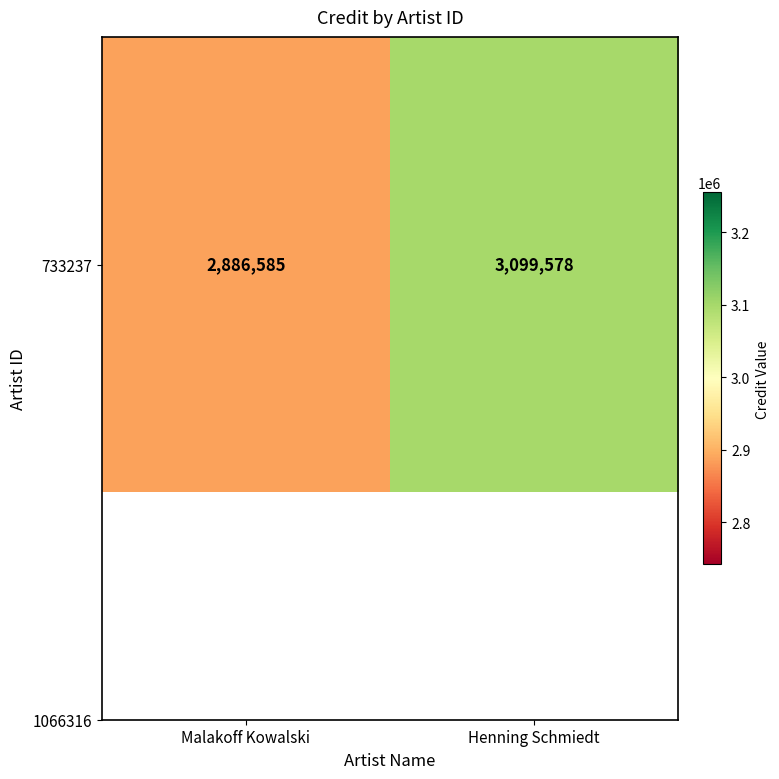

Reading left to right, extract all data points from this chart.

Malakoff Kowalski=2886585	Henning Schmiedt=3099578